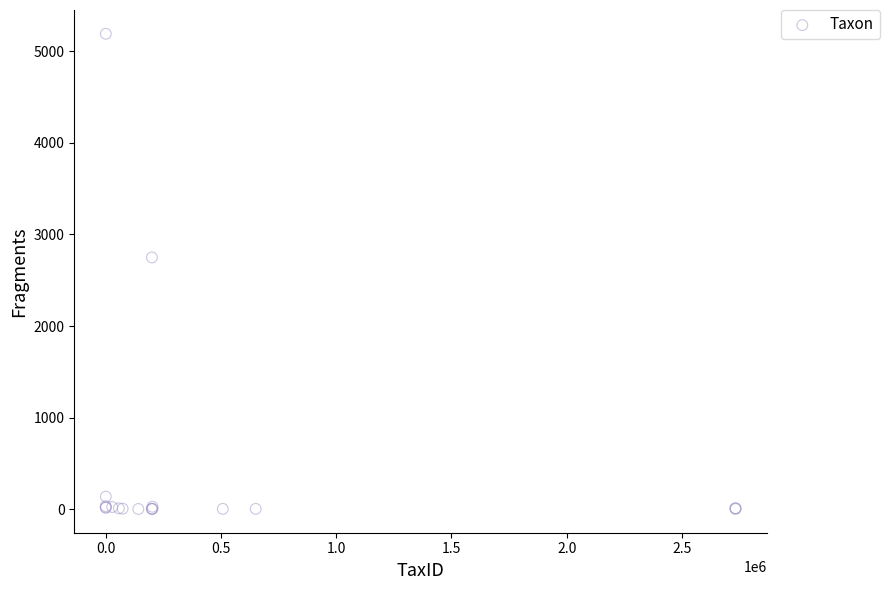

What Y value in the scatter plot is closest to 2597?

2749